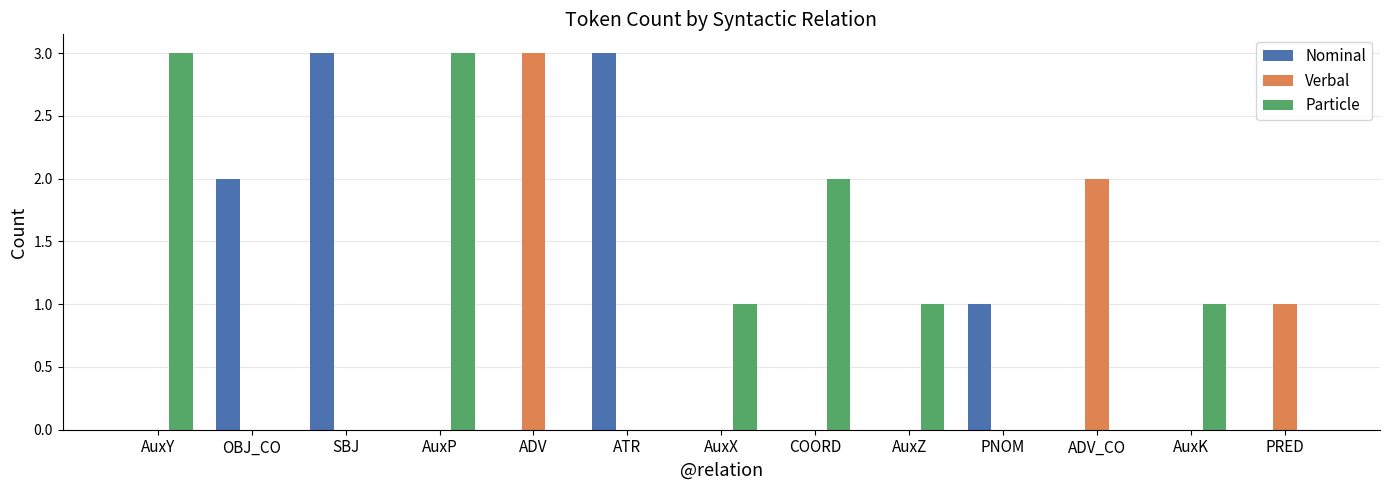

Which series has the largest total across all categories?

Particle